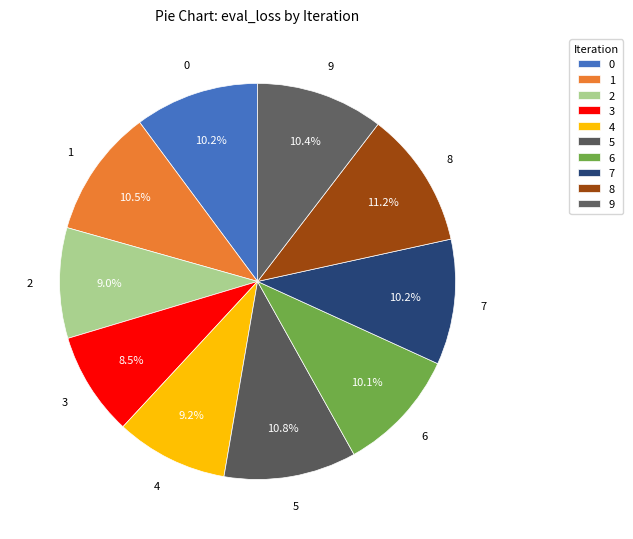

Is 5 the majority of the pie?

No